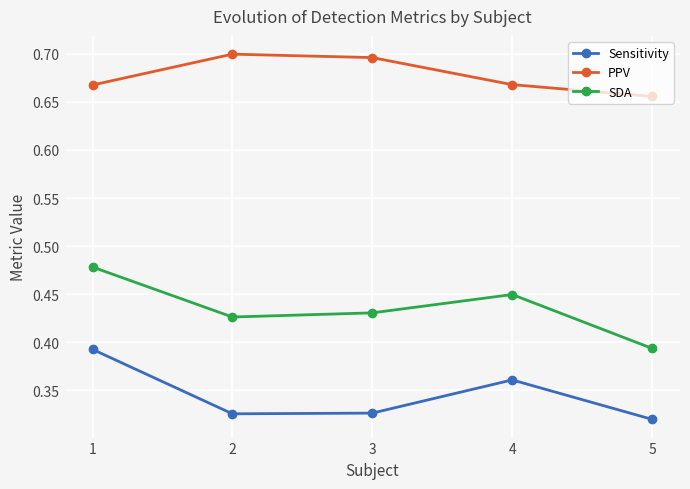

True or false: Sensitivity has a value of 0.2 at 1.

False